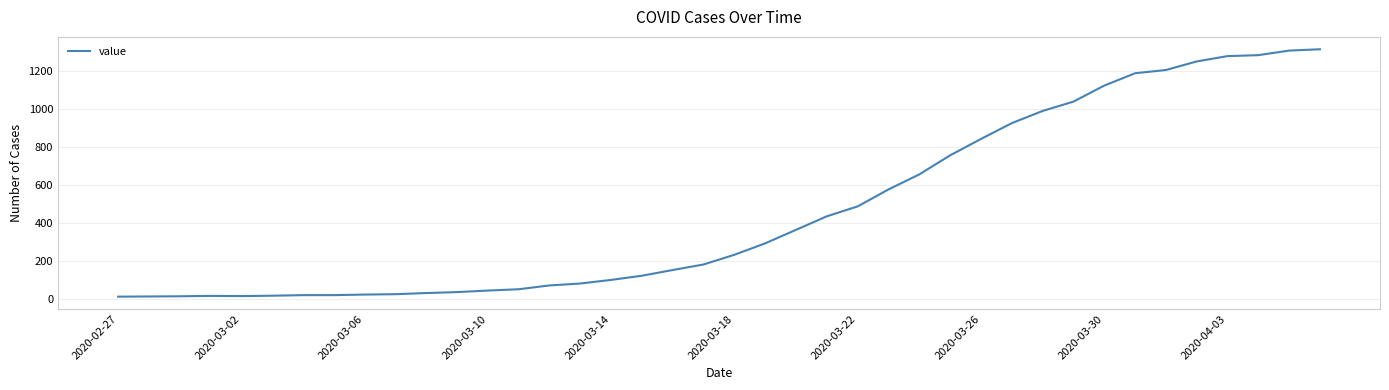

What is the difference between the maximum and minimum values?

1299